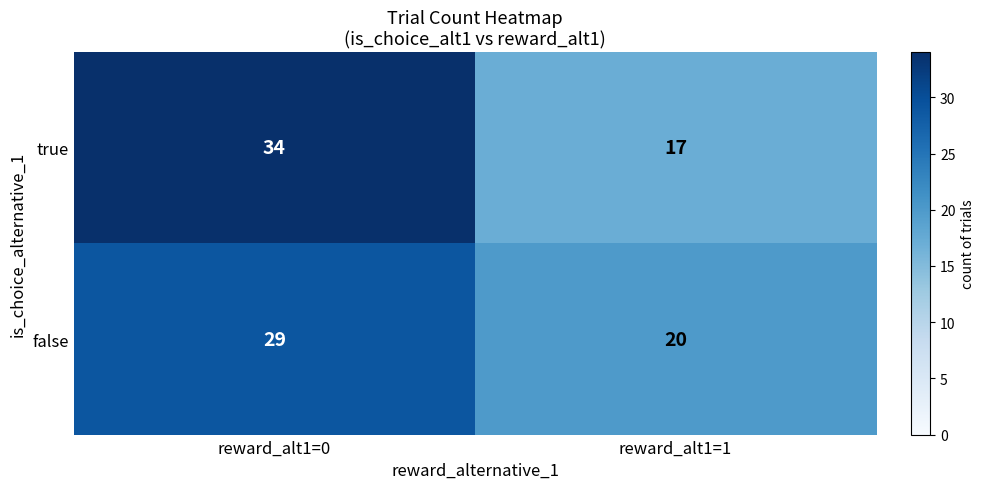

What is the difference between the maximum and minimum values in the true series?

17